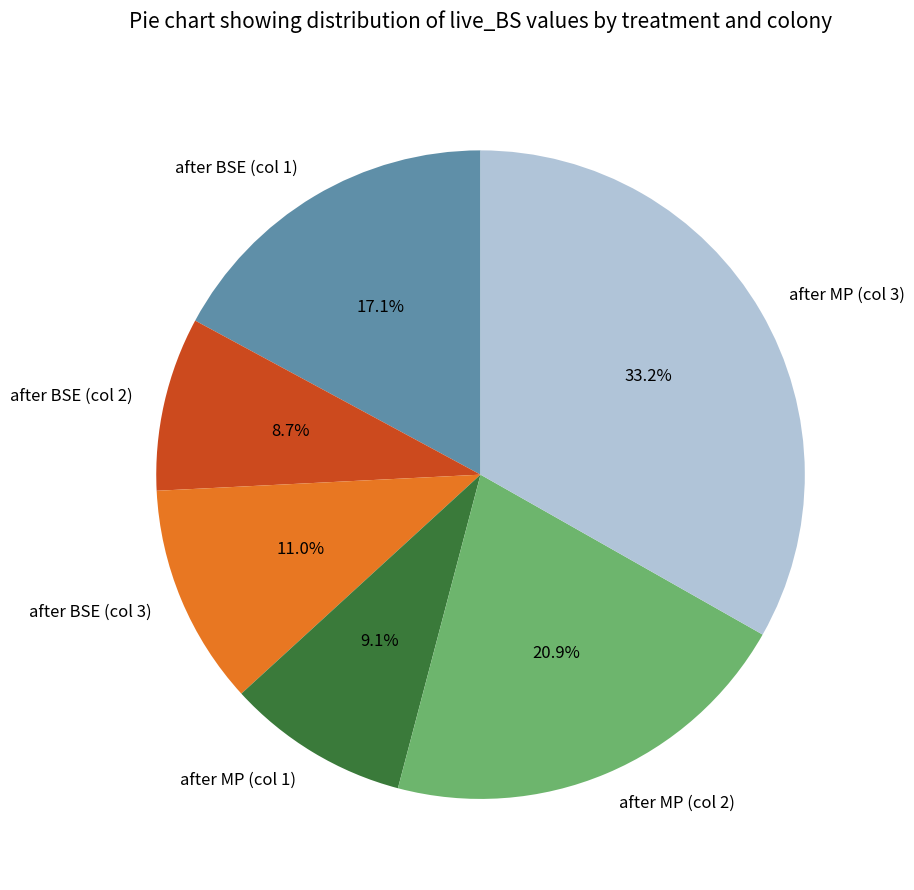

Which has a higher value, after BSE (col 3) or after MP (col 2)?

after MP (col 2)